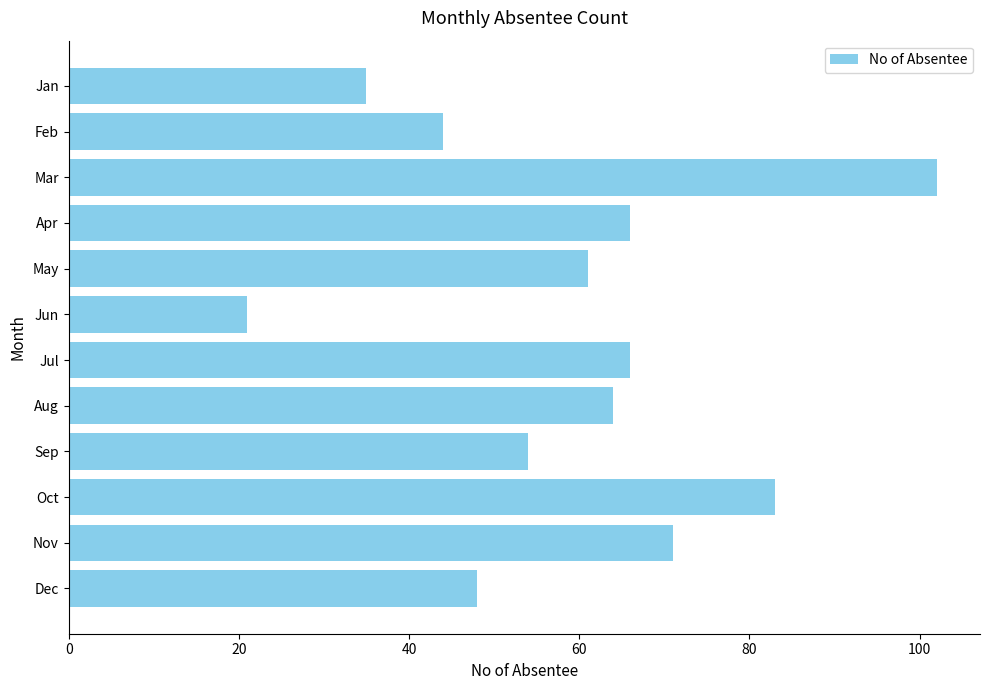

What is the difference between the second highest and minimum values?

62